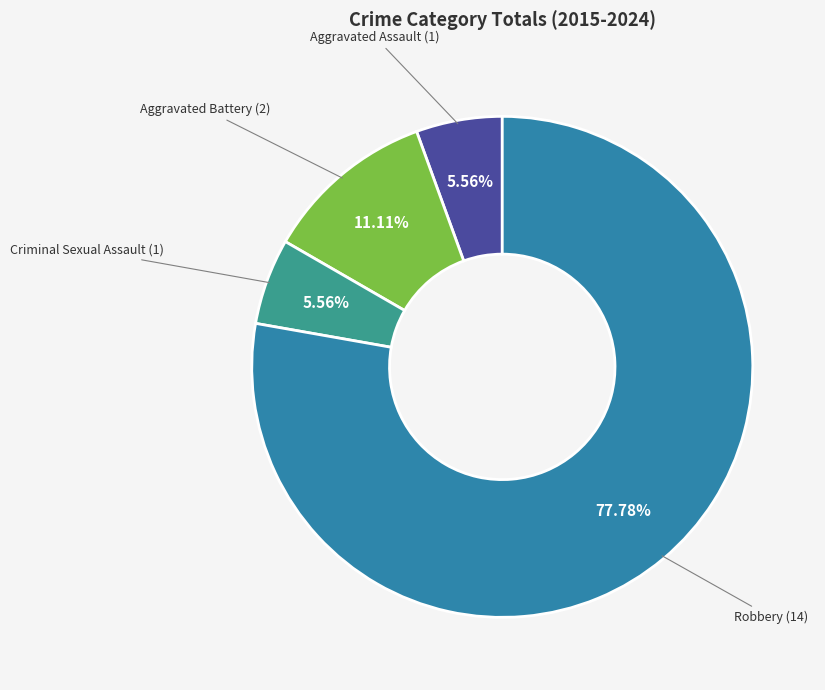

Count the number of slices in the pie.

4